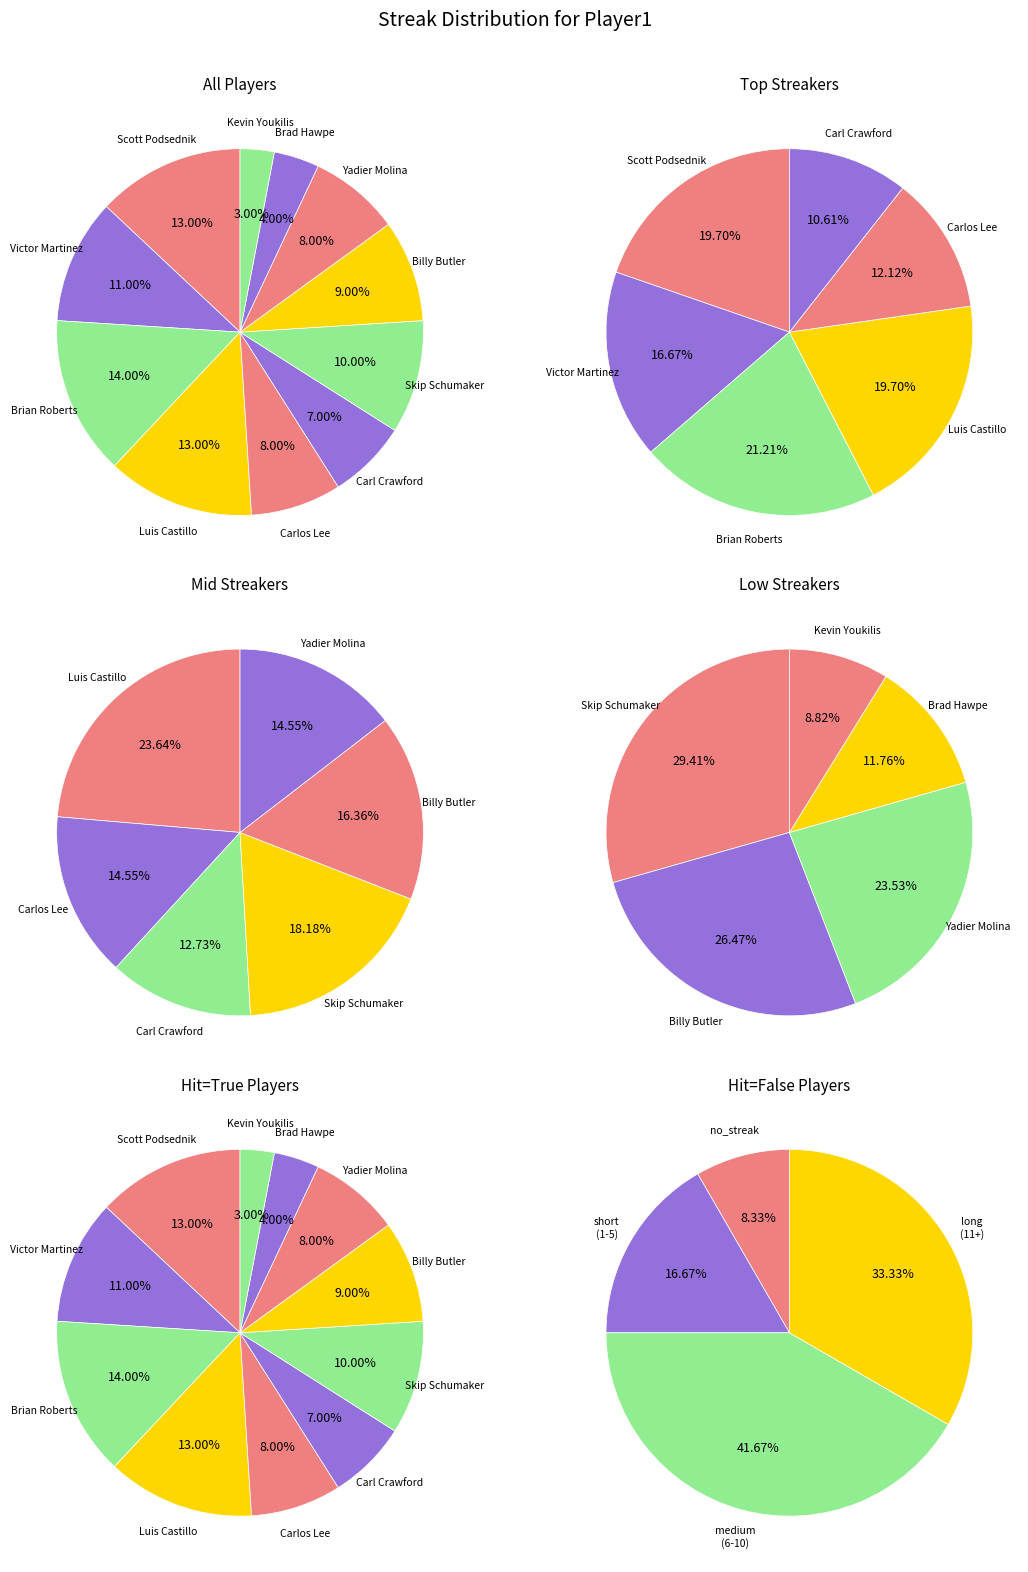

Approximately how many times larger is the value at Carl Crawford compared to Billy Butler?

0.8